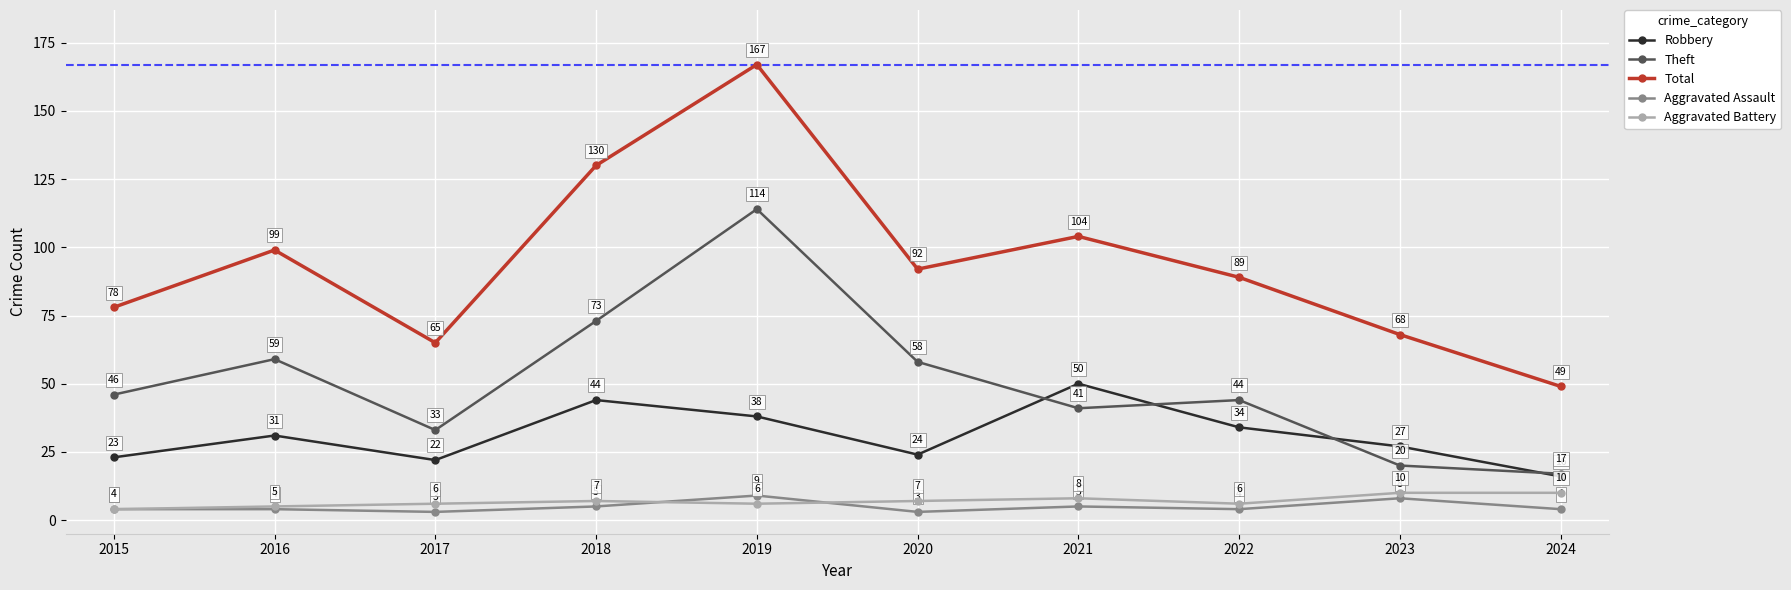

True or false: Robbery and Aggravated Assault intersect in this chart.

False